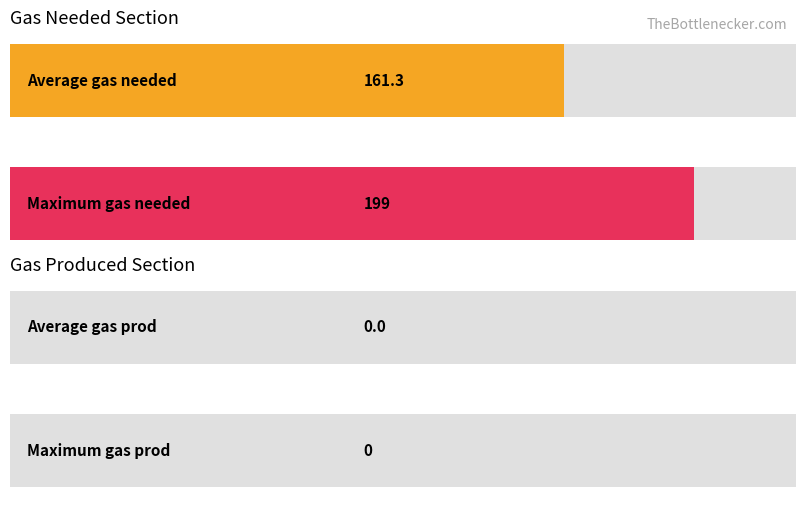

List the series in order of their peak value, highest first.

gas needed, gas prod